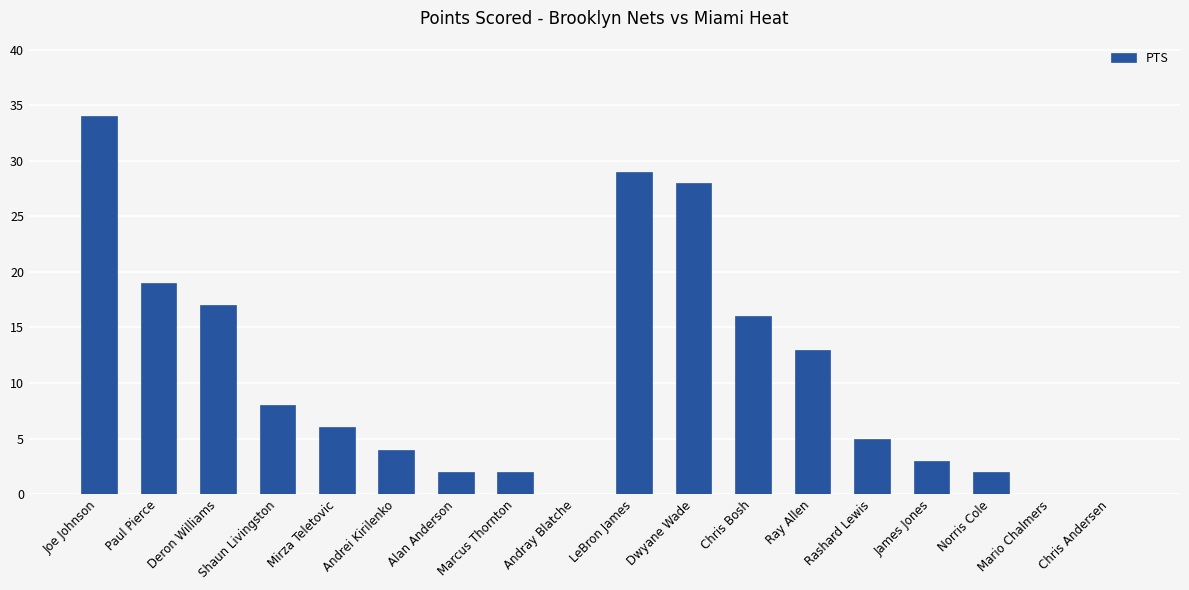

Reading left to right, transcribe all the data shown in this chart.

Joe Johnson=34	Paul Pierce=19	Deron Williams=17	Shaun Livingston=8	Mirza Teletovic=6	Andrei Kirilenko=4	Alan Anderson=2	Marcus Thornton=2	Andray Blatche=0	LeBron James=29	Dwyane Wade=28	Chris Bosh=16	Ray Allen=13	Rashard Lewis=5	James Jones=3	Norris Cole=2	Mario Chalmers=0	Chris Andersen=0